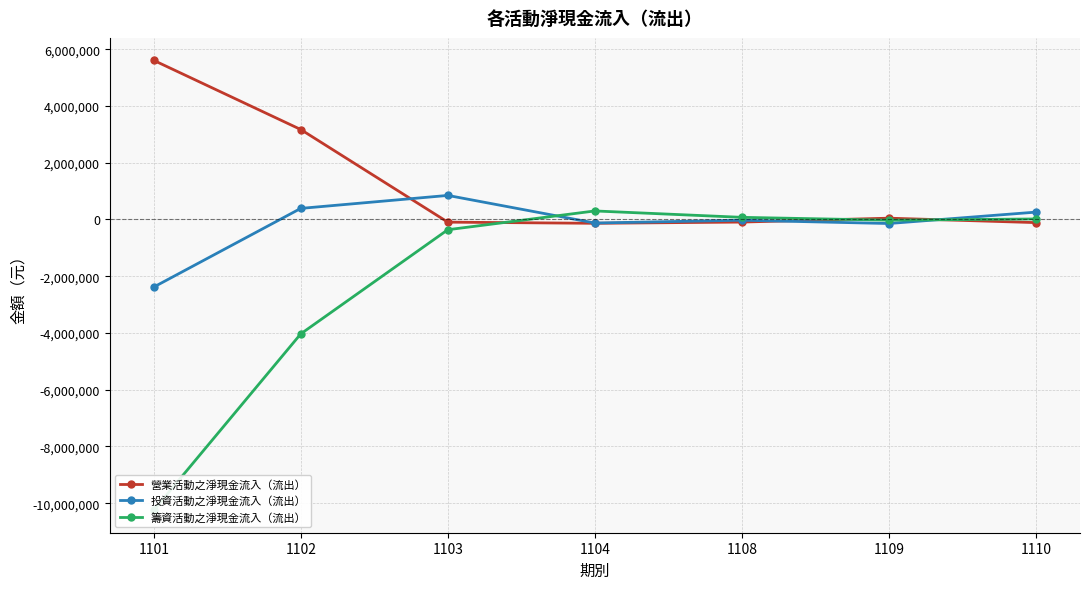

Does the chart have visible grid lines?

Yes